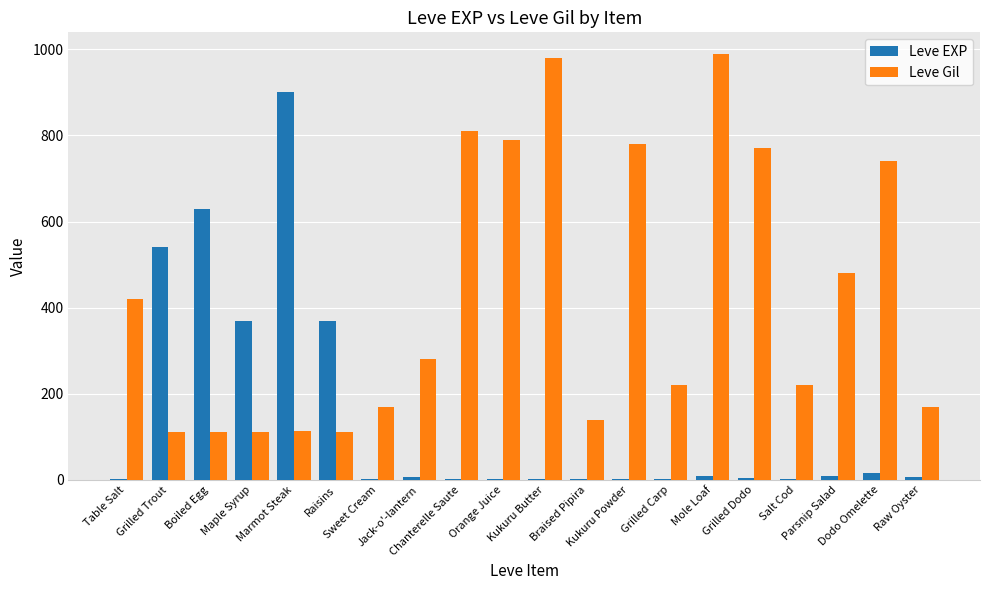

Which series has the largest total across all categories?

Leve Gil